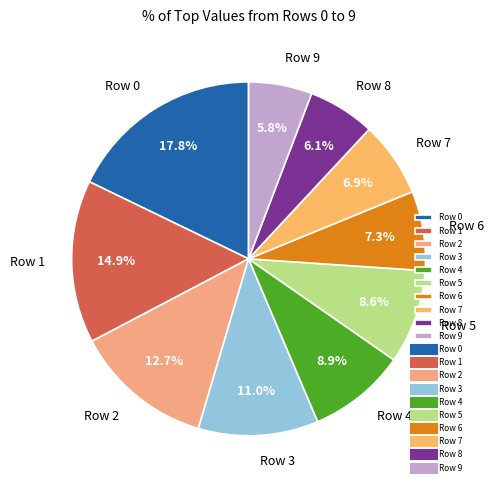

What portion of the pie excludes Row 3?

89.0%